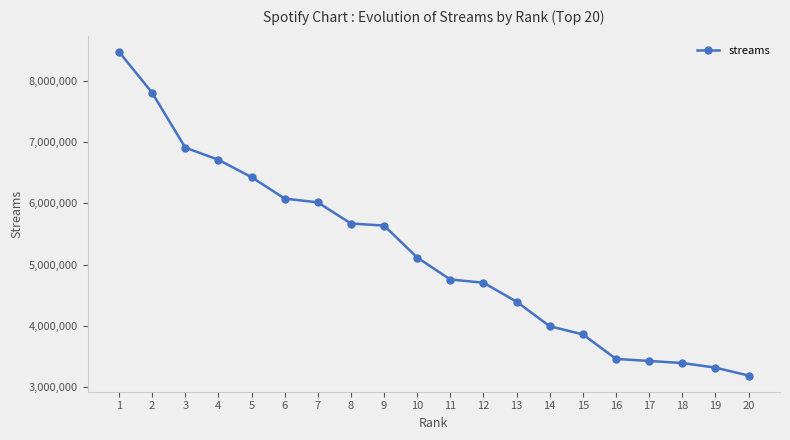

Does the chart display data point markers on the line(s)?

Yes